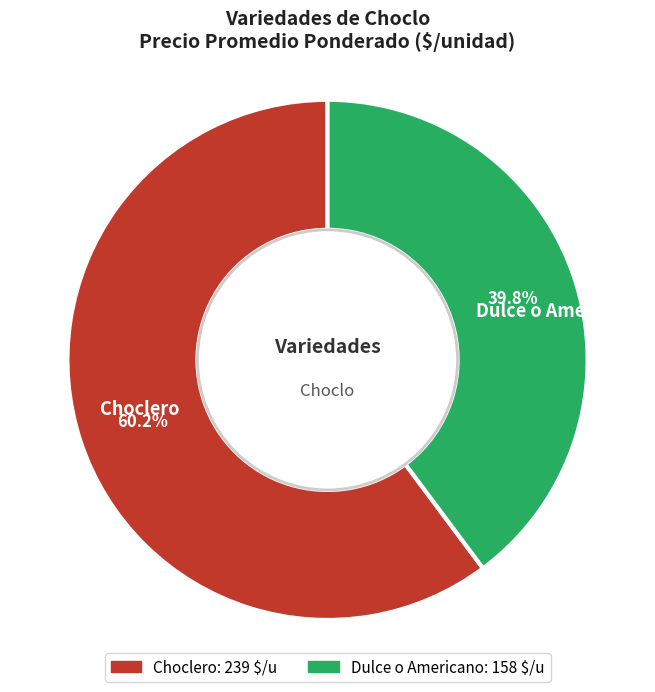

Rank the categories by value from highest to lowest.

Choclero, Dulce o Americano